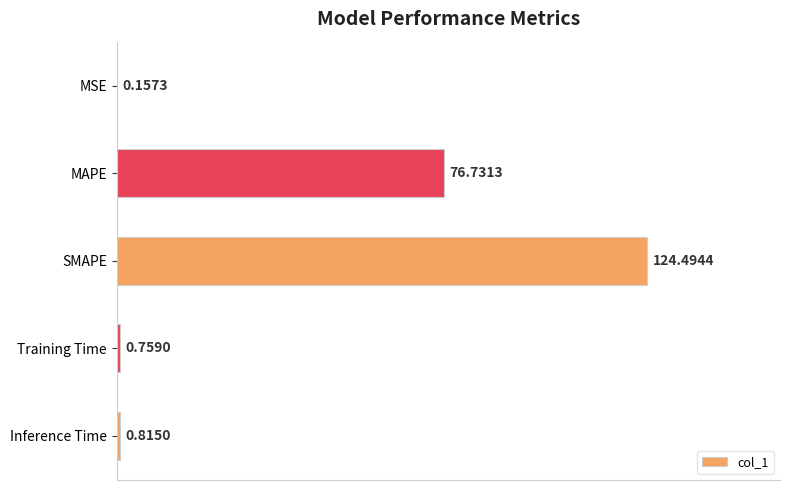

What is the change in value from MSE to Inference Time?

+0.7